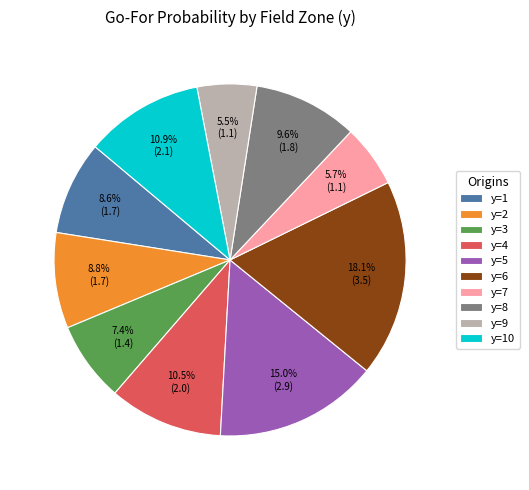

To the nearest percent, what portion does y=6 represent?

18%